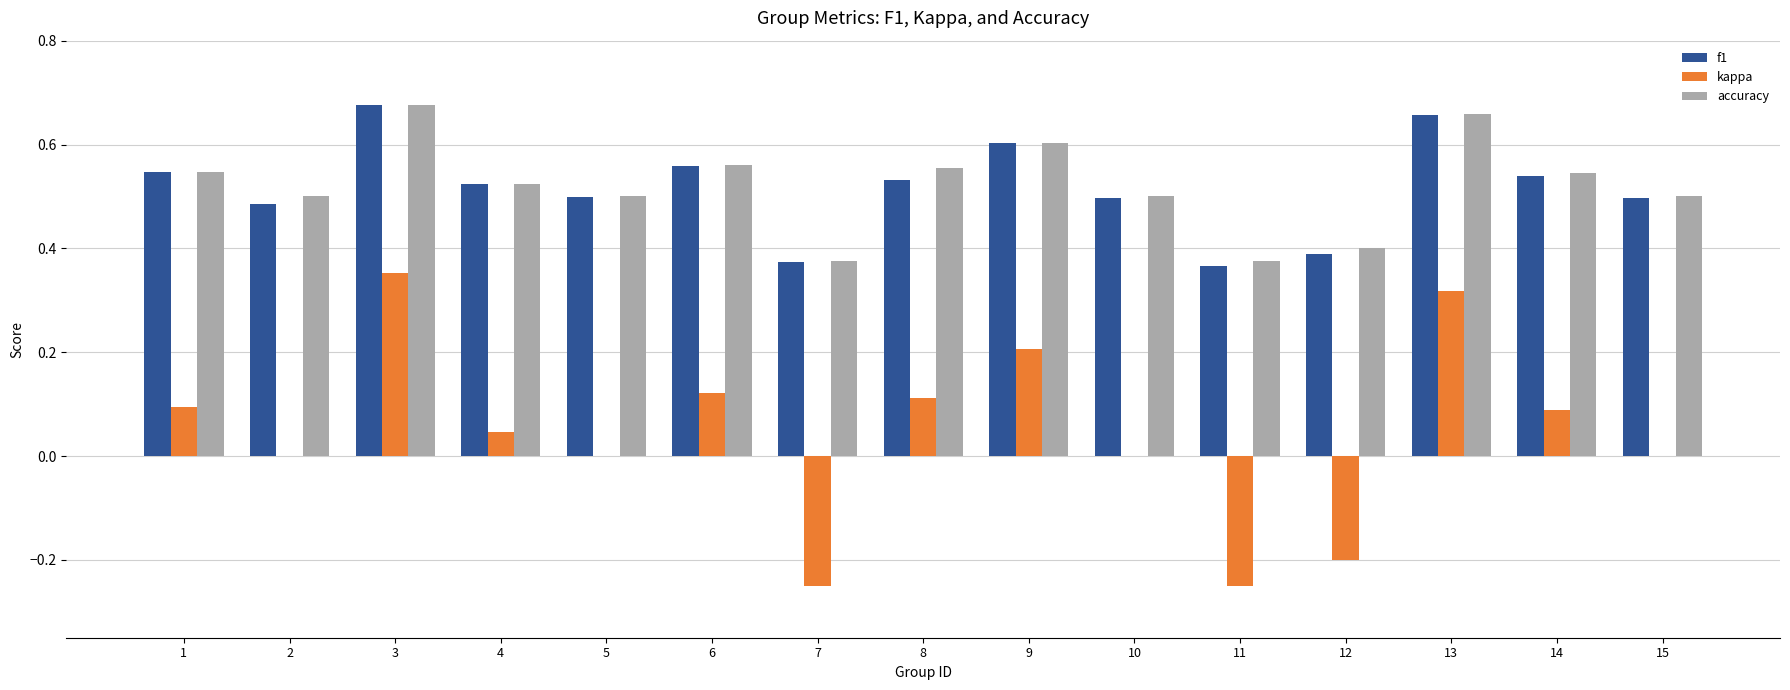

At which category is the sum across all series the highest?

3